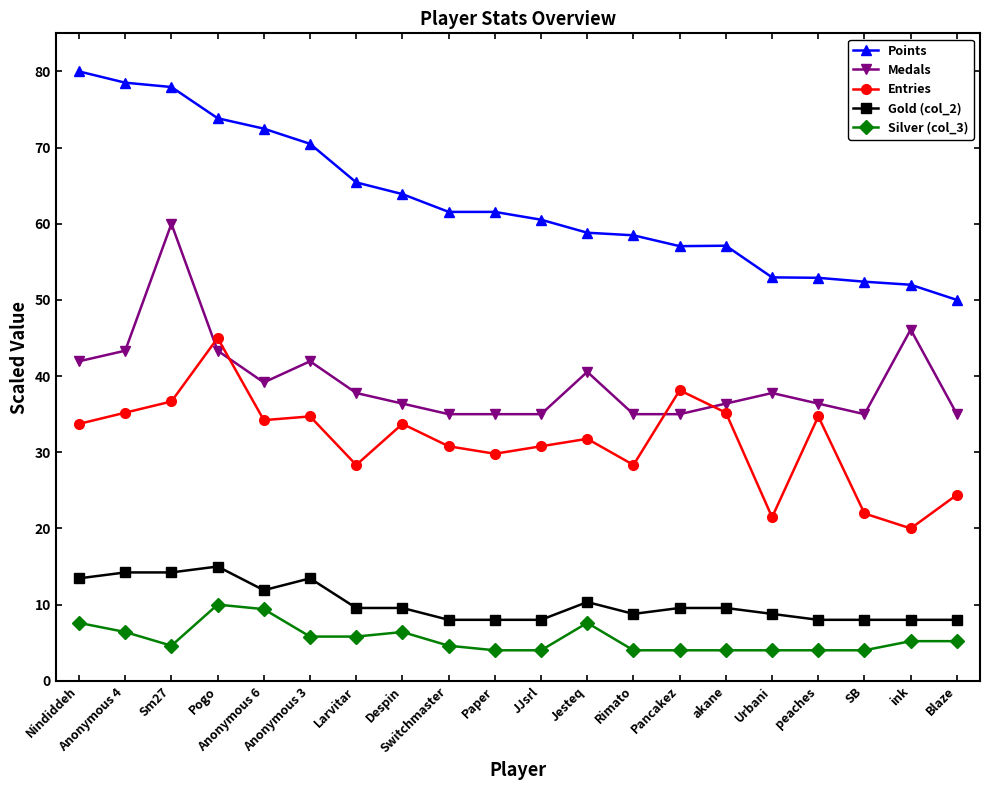

The Gold (col_2) series shows 11.4 at ink. True or false?

False